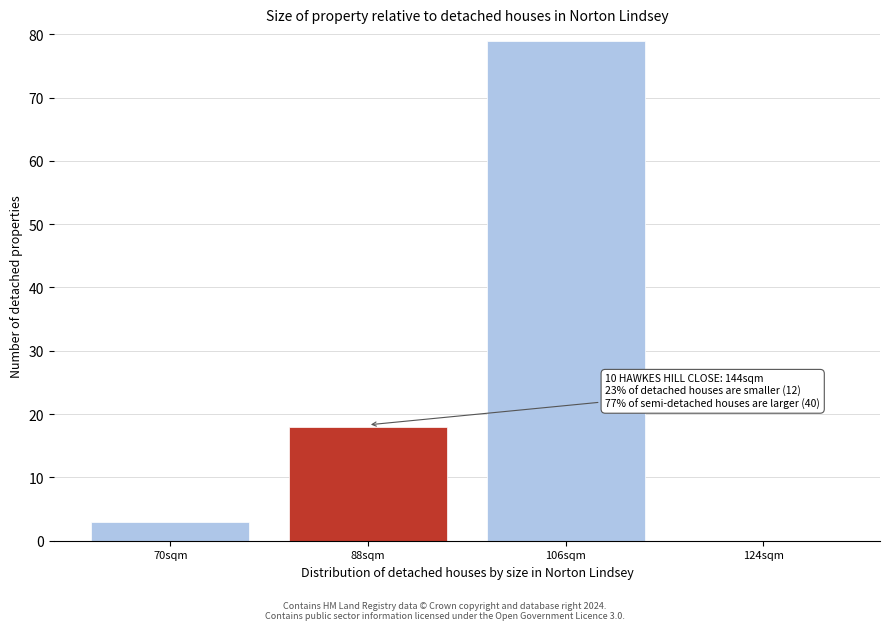

What is the maximum value shown in the chart?

79